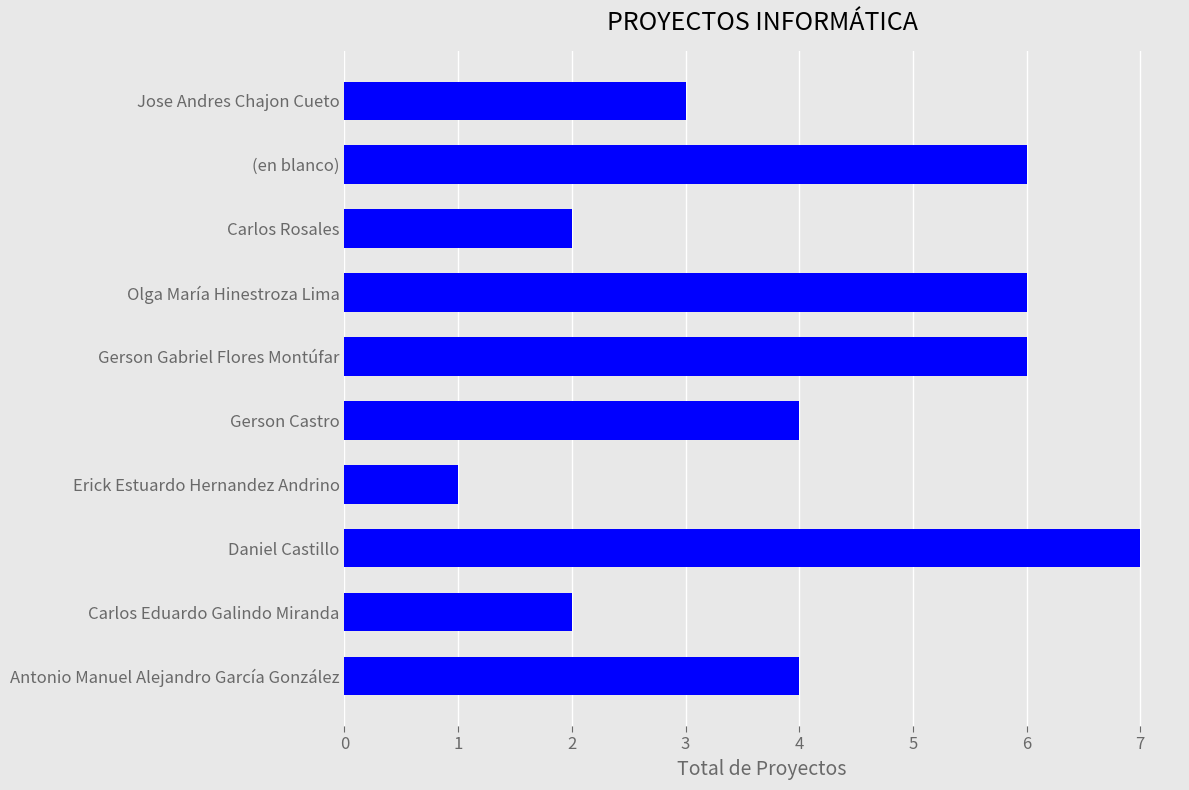

What is the change in value from Gerson Gabriel Flores Montúfar to Jose Andres Chajon Cueto?

-3